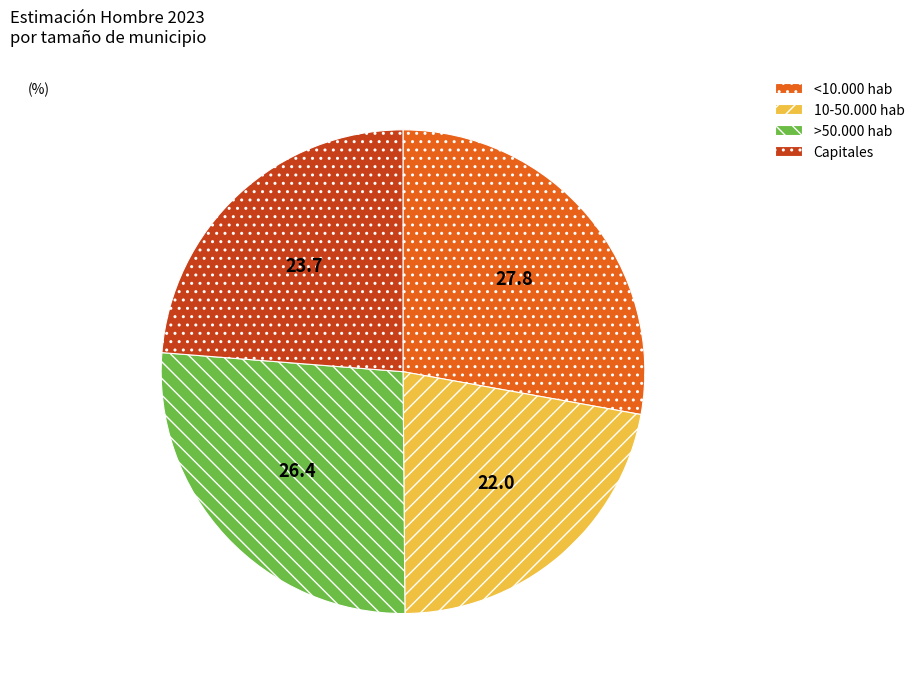

Does any single category account for the majority?

No